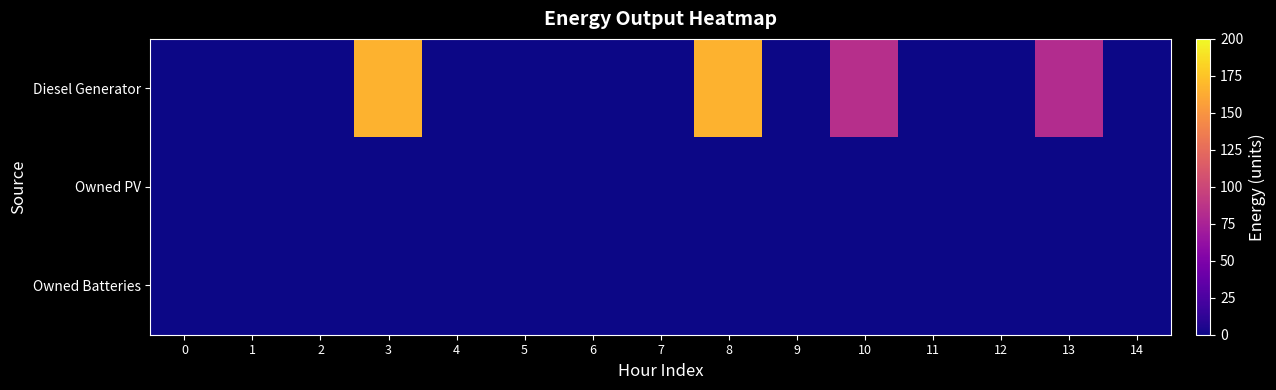

What is the greatest value displayed?

166.0